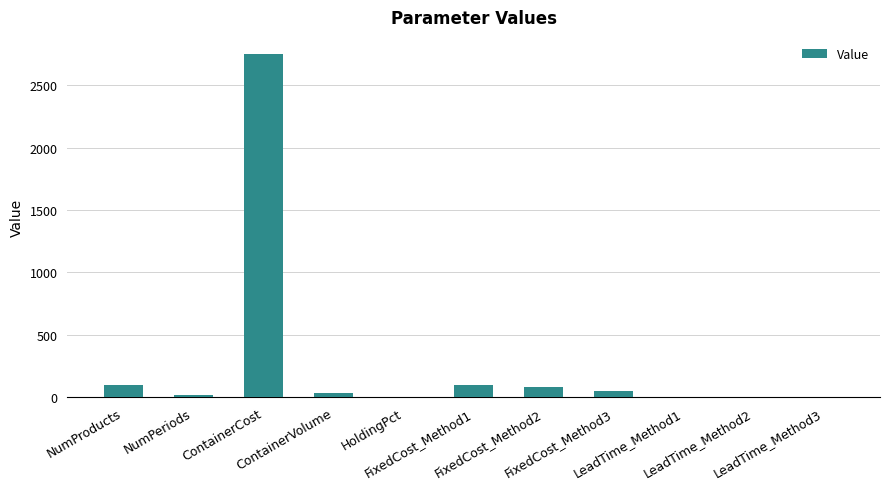

What is the sum of all values?

3136.0